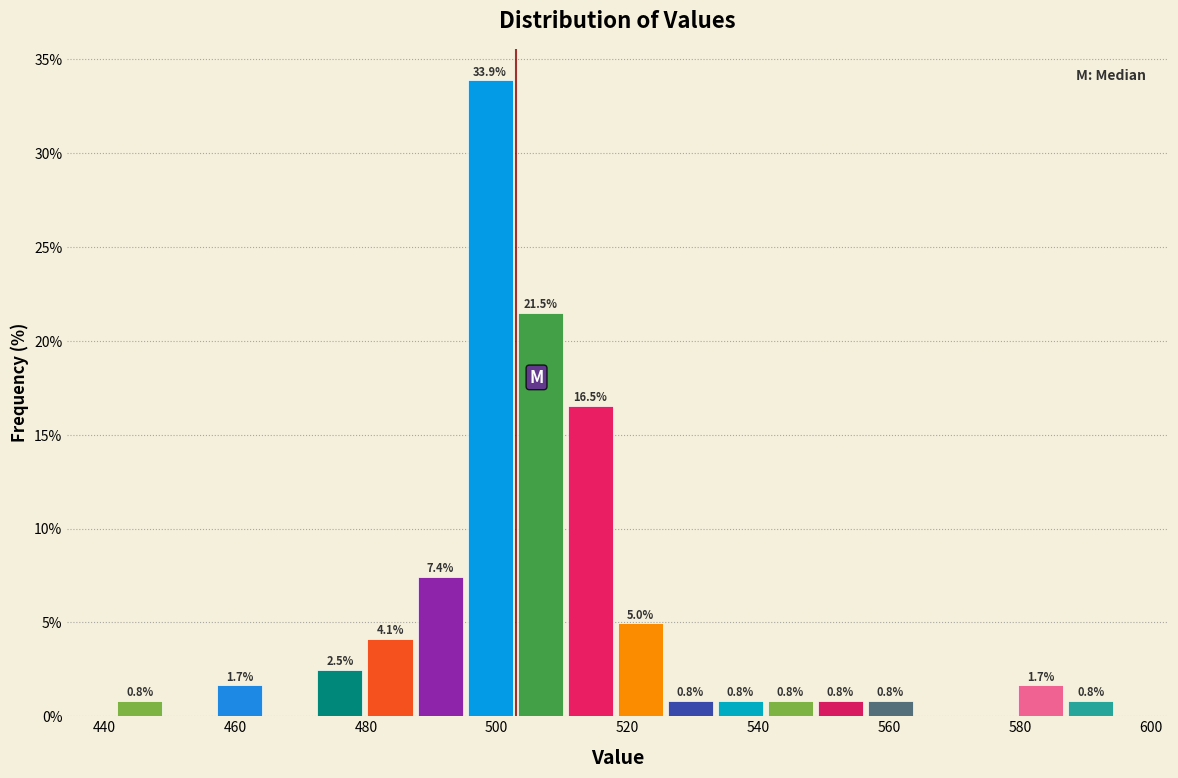

Read against the x-axis, roughly where is the centre of the tallest bar?

498